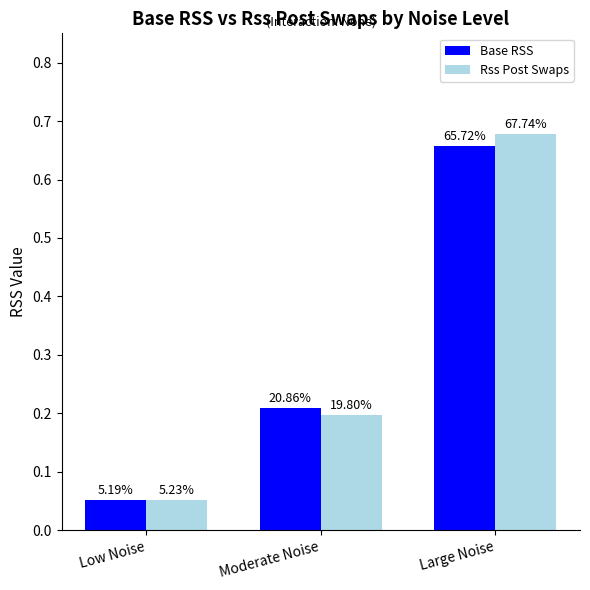

How many bars are there in each group?

2